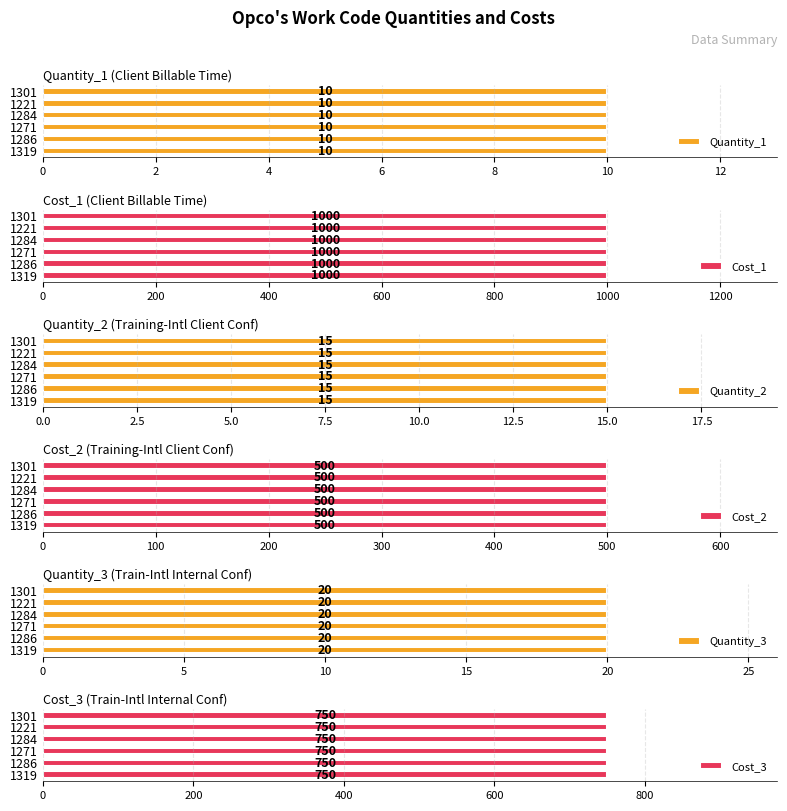

Does the chart contain stacked bars?

No